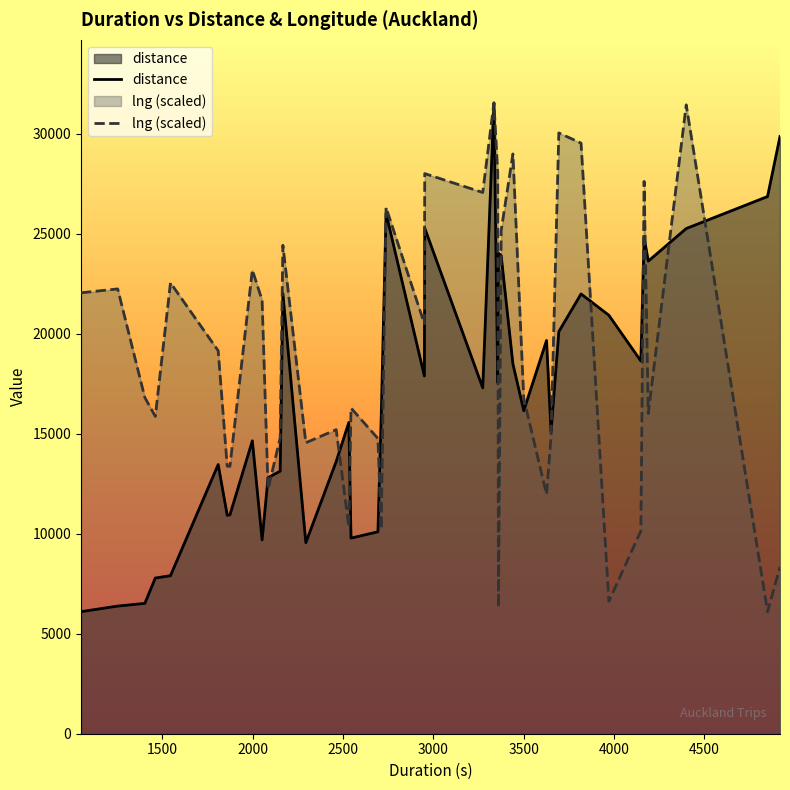

How many values in the distance series are below 17287?

20